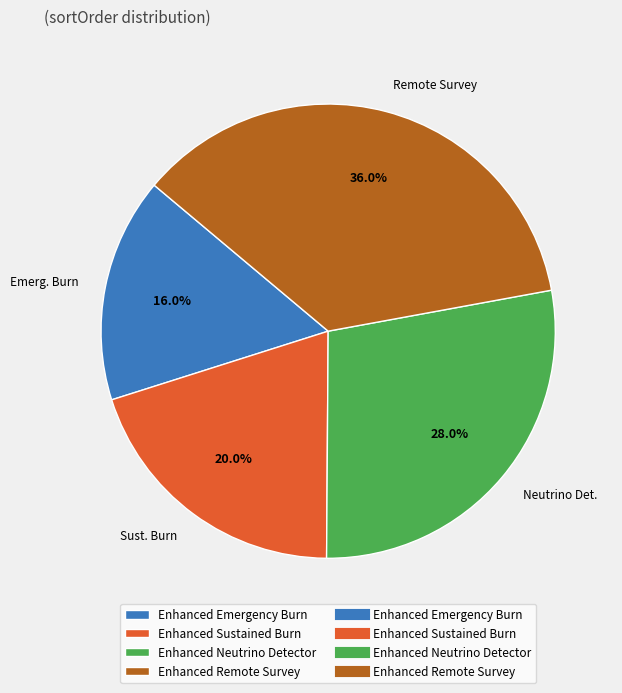

Does any single category account for the majority?

No